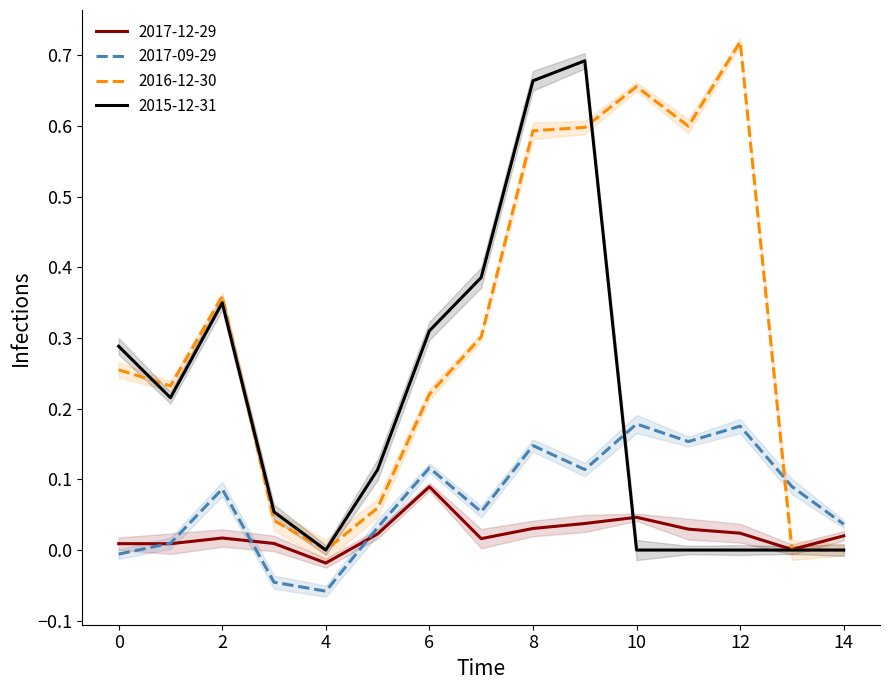

Which category has the highest value in the 2017-12-29 series?

6